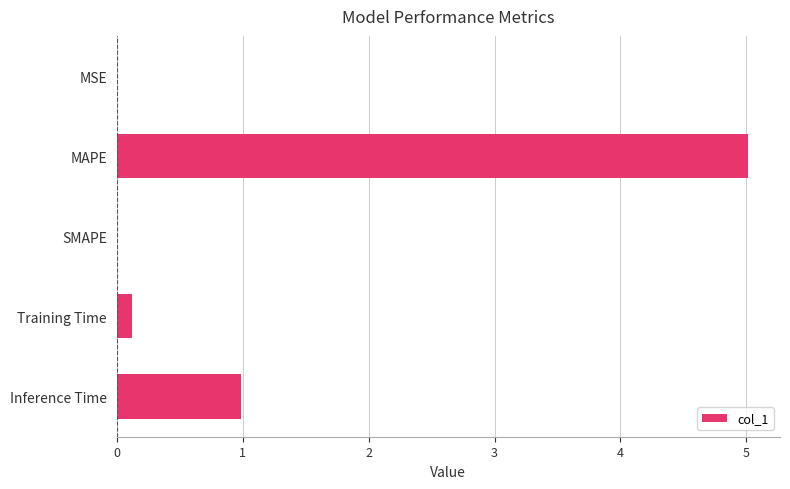

What is the sum of the values at Training Time and MAPE?

5.1